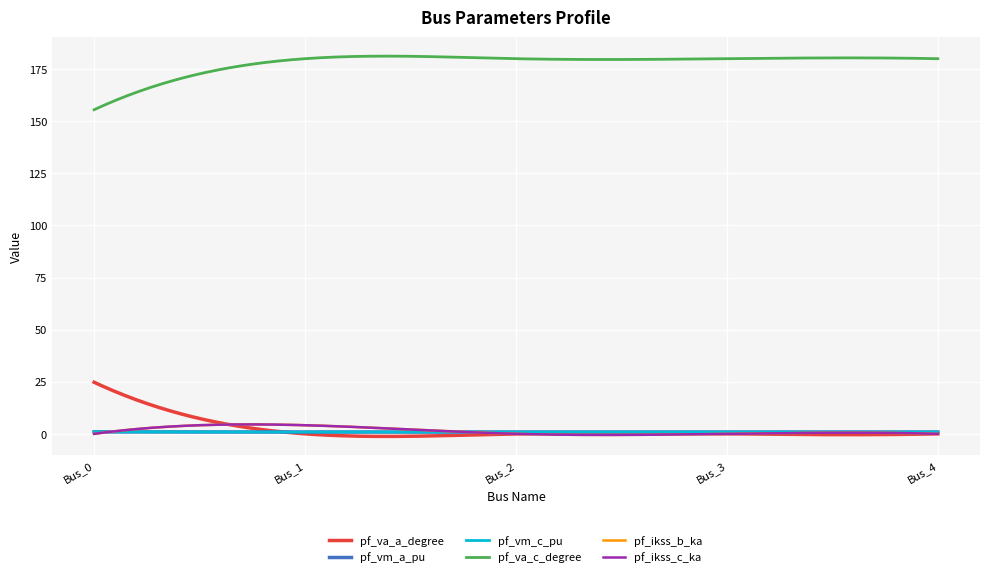

True or false: pf_vm_a_pu and pf_va_c_degree intersect in this chart.

False